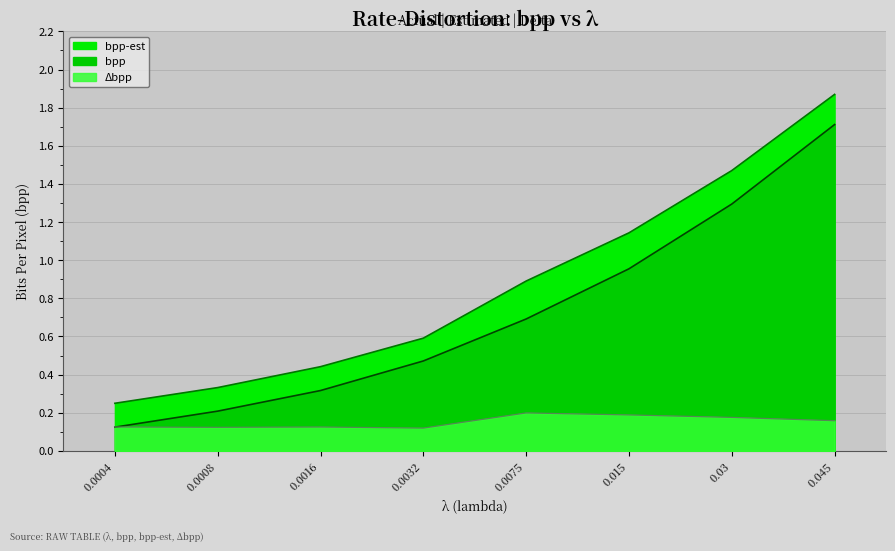

List the series in order of their peak value, lowest first.

Delta_bpp, bpp, bpp-est